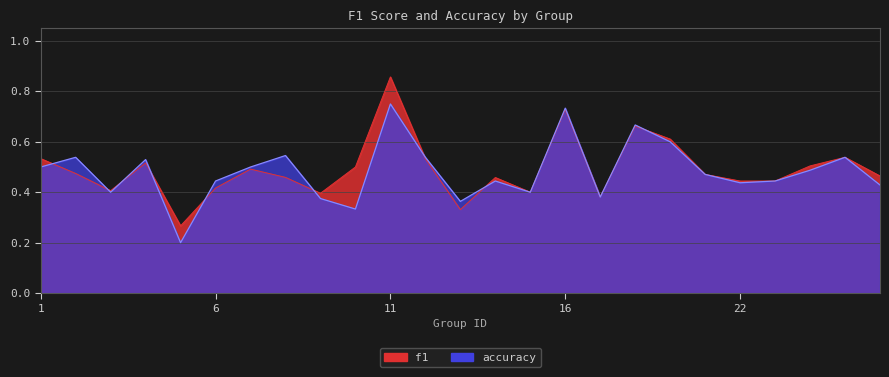

At which label does f1 reach its minimum?

5